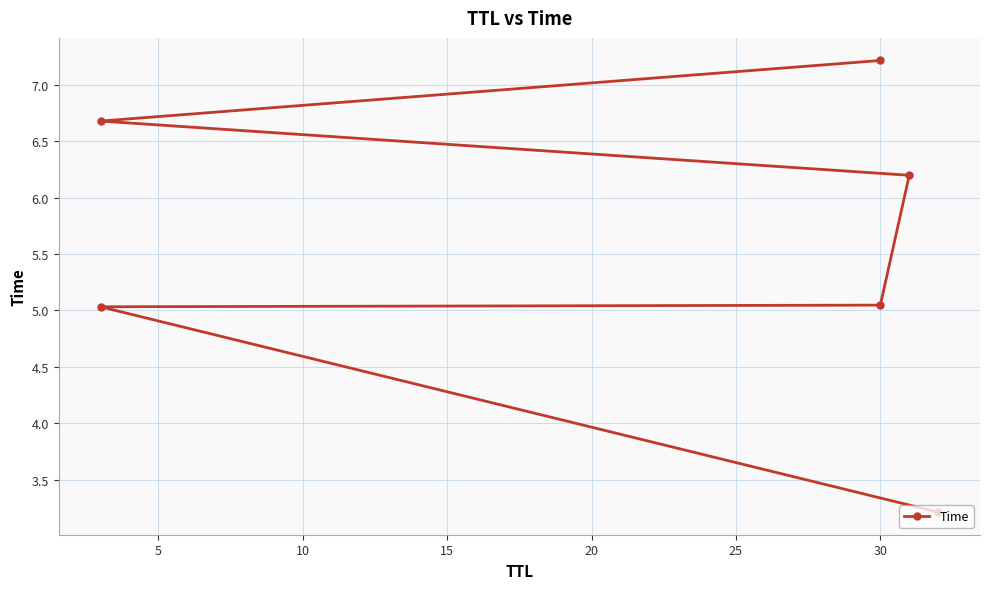

What is the maximum value shown in the chart?

7.2